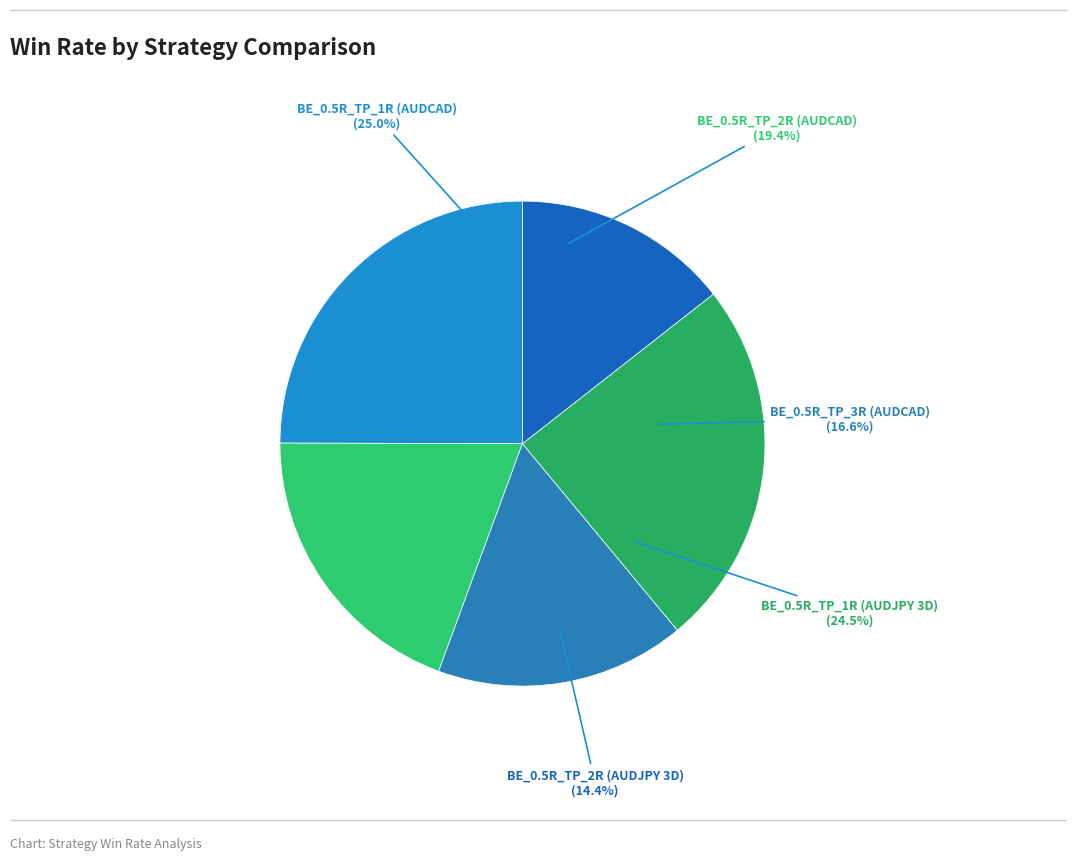

How many slices are in this pie chart?

5